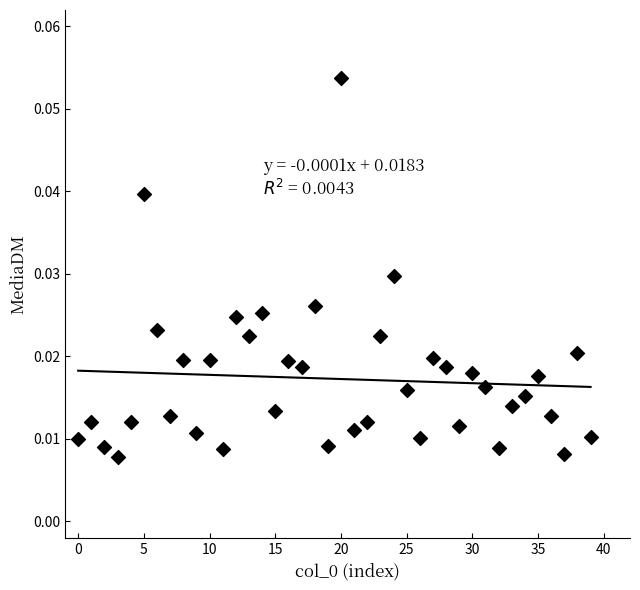

Count the number of points in this scatter plot.

40